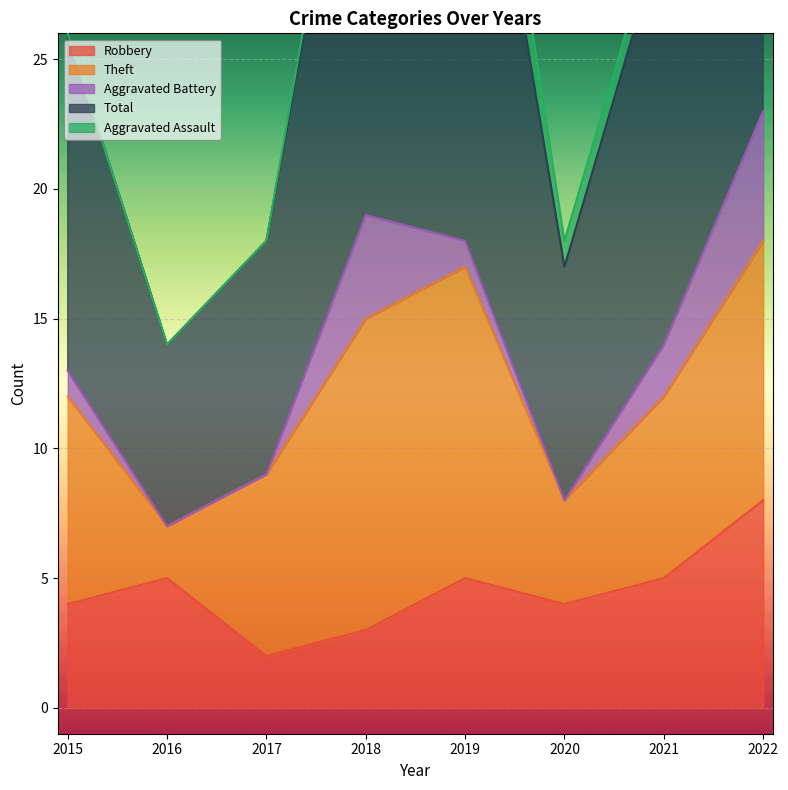

Reading left to right, transcribe all the data shown in this chart.

Robbery: 2015=4	2016=5	2017=2	2018=3	2019=5	2020=4	2021=5	2022=8
Theft: 2015=8	2016=2	2017=7	2018=12	2019=12	2020=4	2021=7	2022=10
Aggravated Battery: 2015=1	2016=0	2017=0	2018=4	2019=1	2020=0	2021=2	2022=5
Total: 2015=13	2016=7	2017=9	2018=20	2019=22	2020=9	2021=16	2022=24
Aggravated Assault: 2015=0	2016=0	2017=0	2018=1	2019=3	2020=1	2021=1	2022=0